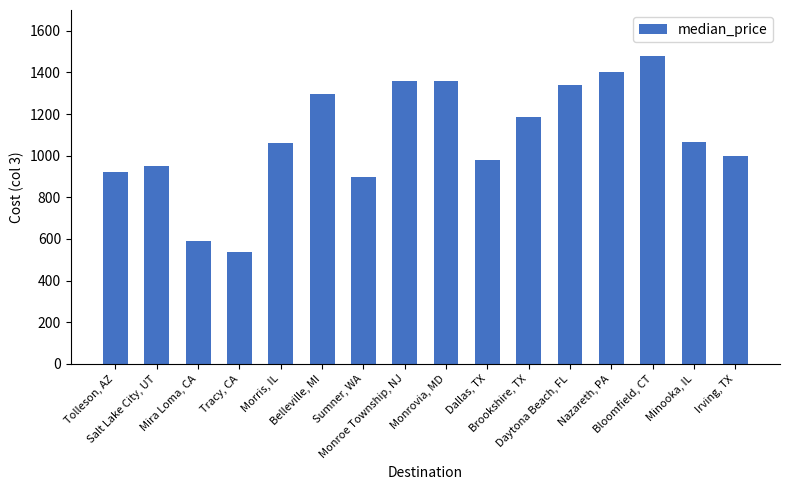

What is the smallest value displayed?

535